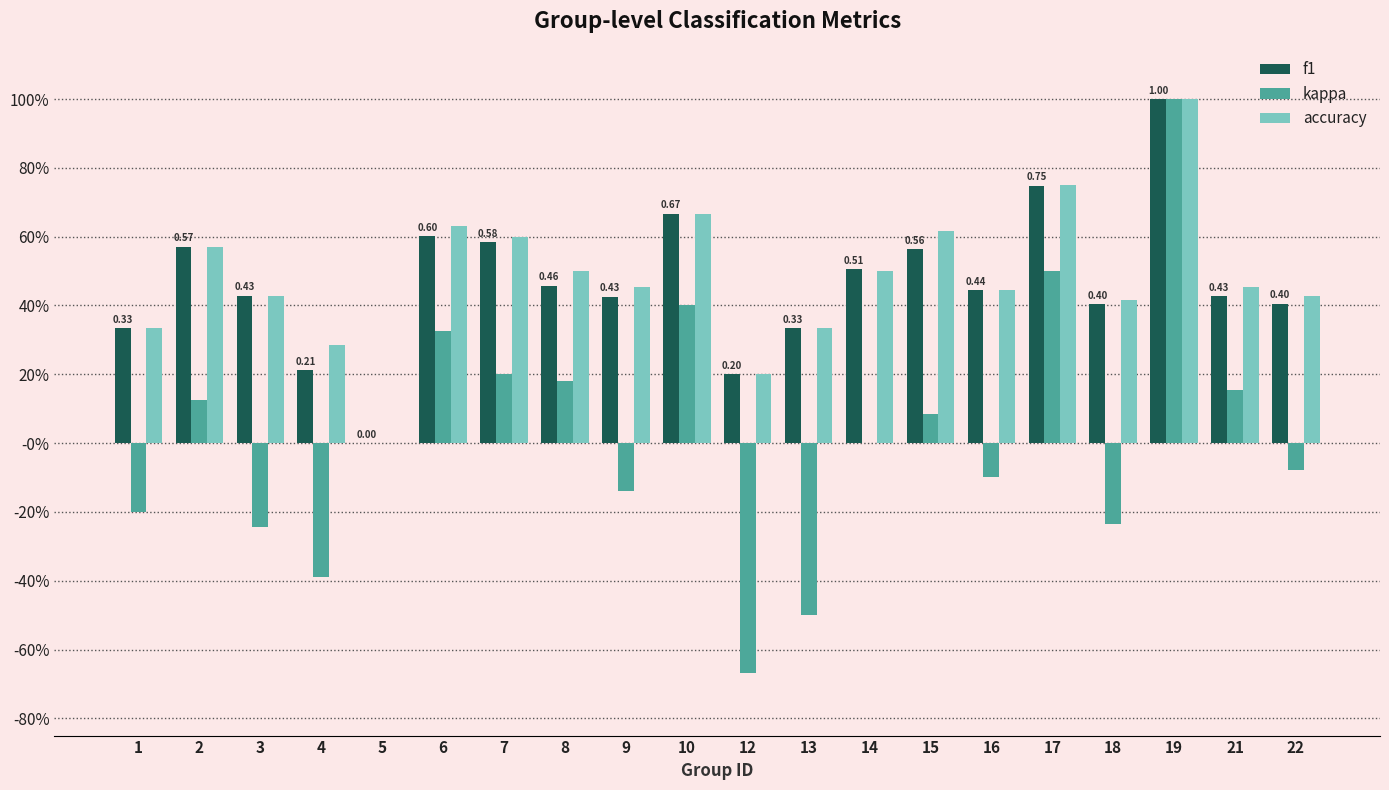

What are all the series names shown in the legend?

f1, kappa, accuracy